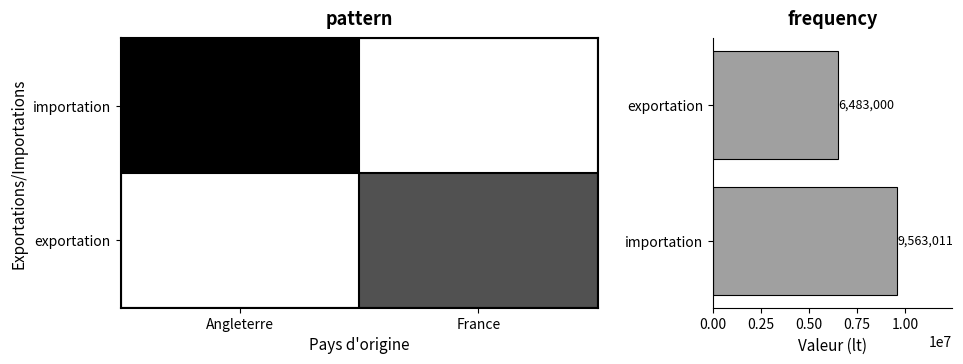

How many data points does each series have?

2